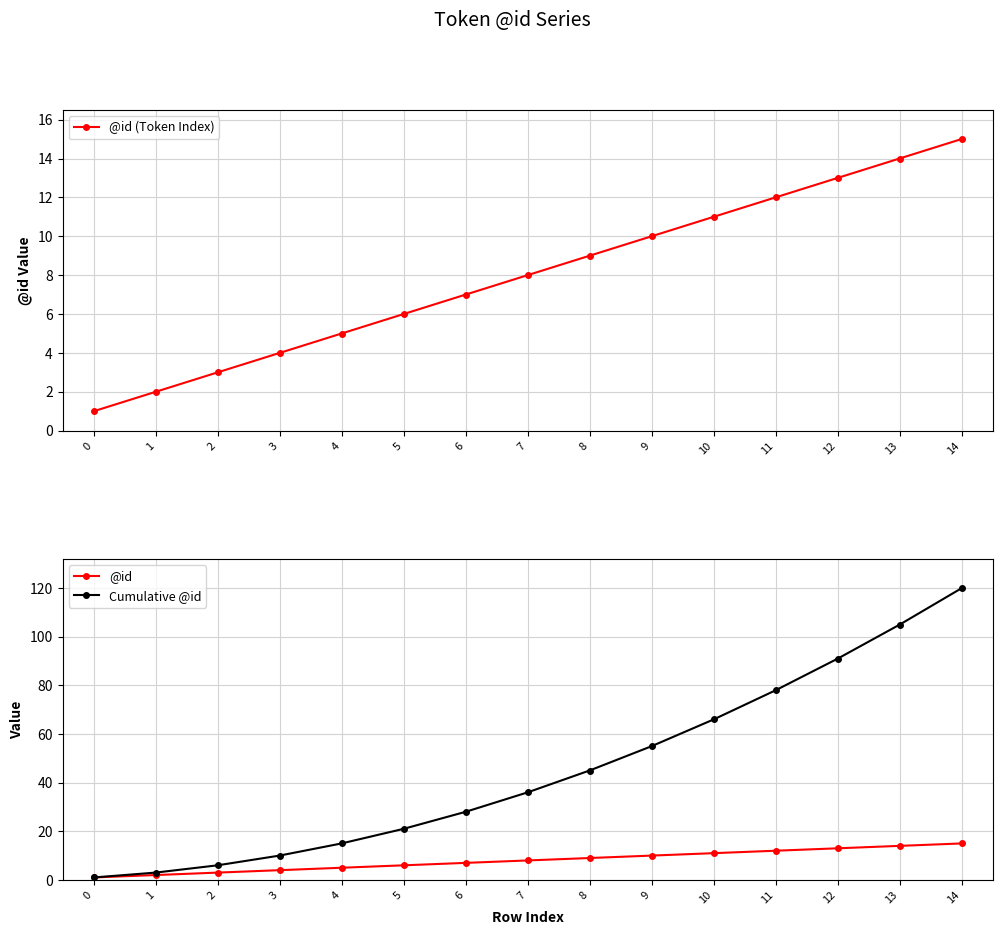

True or false: @id and Cumulative @id intersect in this chart.

False